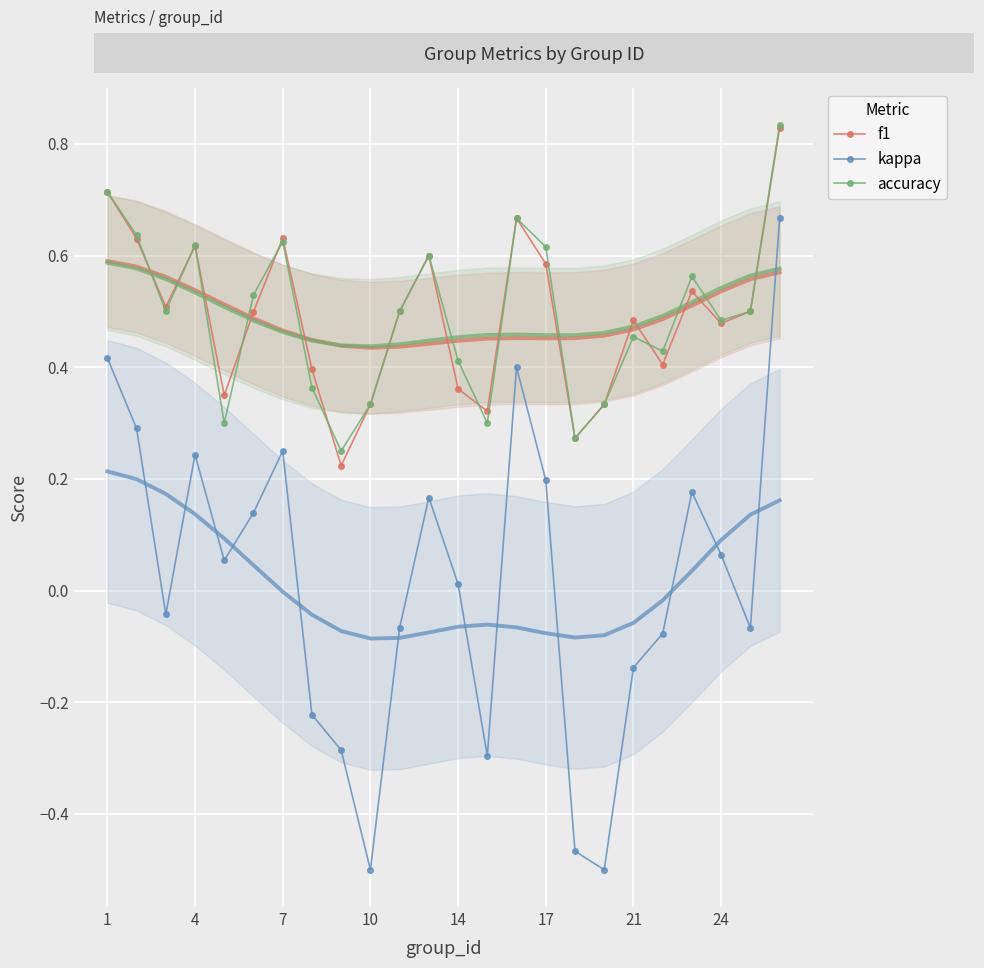

Is it true that f1 equals 0.7 at 1?

True